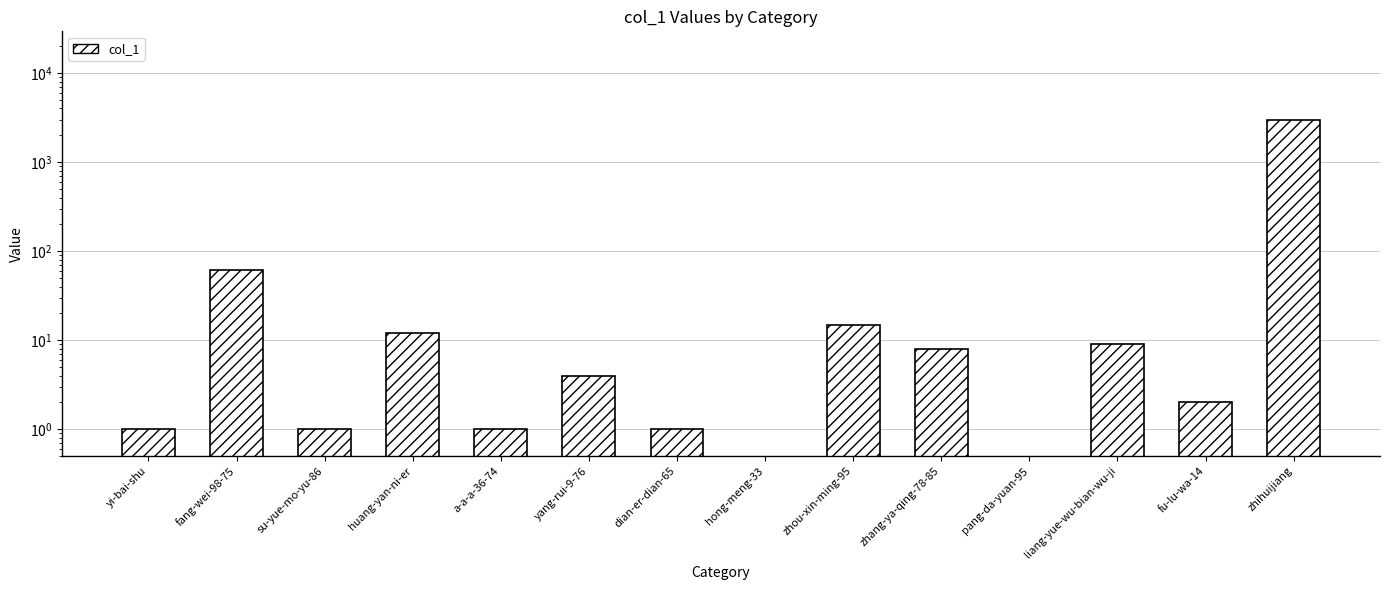

Rank the categories by value from lowest to highest.

hong-meng-33, pang-da-yuan-95, yi-bai-shu, su-yue-mo-yu-86, a-a-a-36-74, dian-er-dian-65, fu-lu-wa-14, yang-rui-9-76, zhang-ya-qing-78-85, liang-yue-wu-bian-wu-ji, huang-yan-ni-er, zhou-xin-ming-95, fang-wei-98-75, zhihuijiang